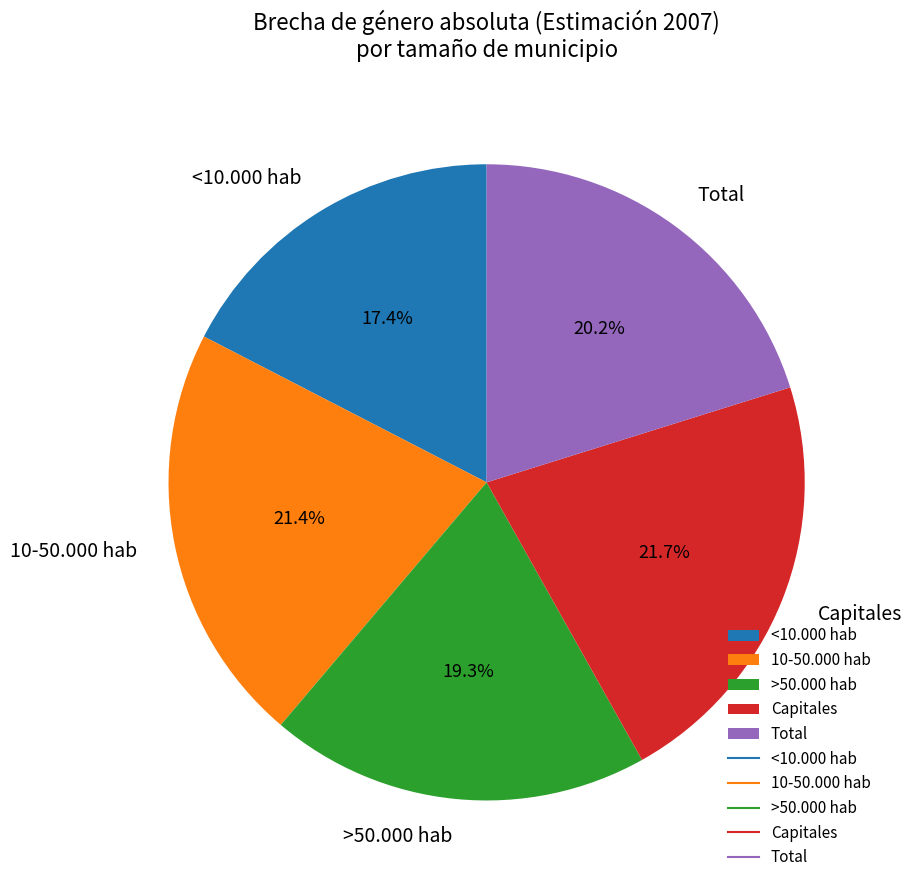

How much of the chart is everything except >50.000 hab?

80.7%